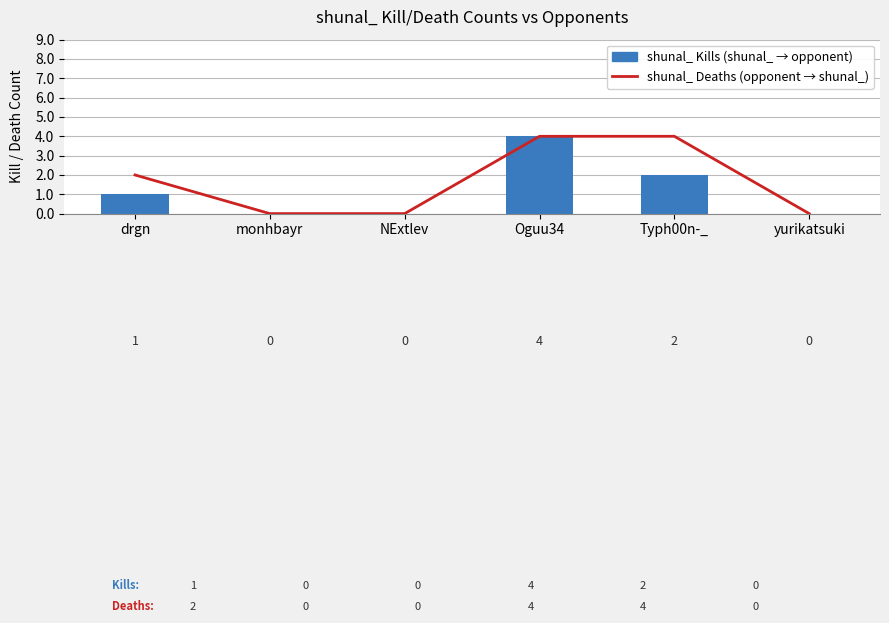

Is the value of shunal_ Kills (shunal_ → opponent) at Typh00n-_ greater than the value of shunal_ Deaths (opponent → shunal_) at drgn?

No